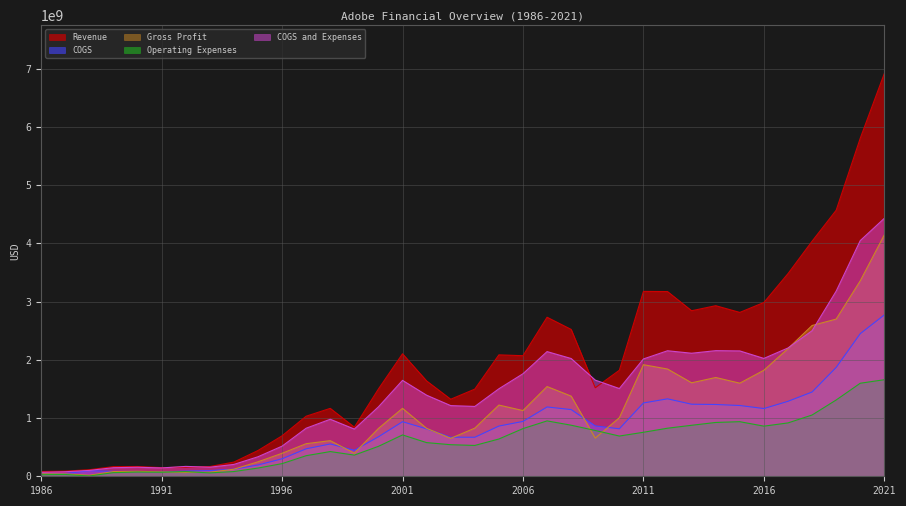

True or false: Revenue has more than 2 interior local peaks.

True